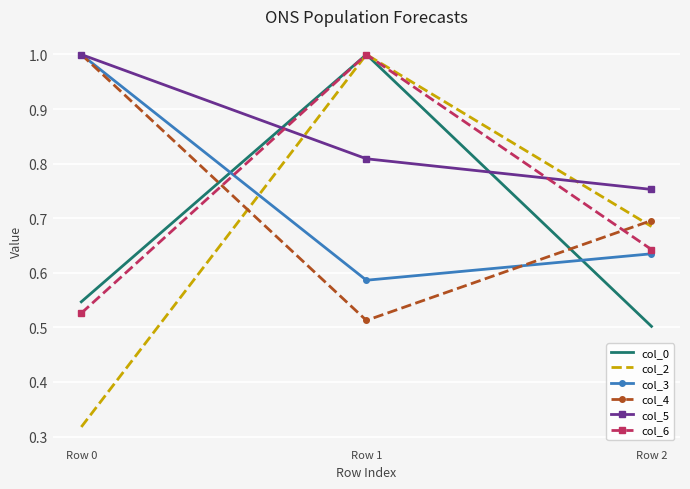

Which label corresponds to the smallest value in the chart?

Row 0